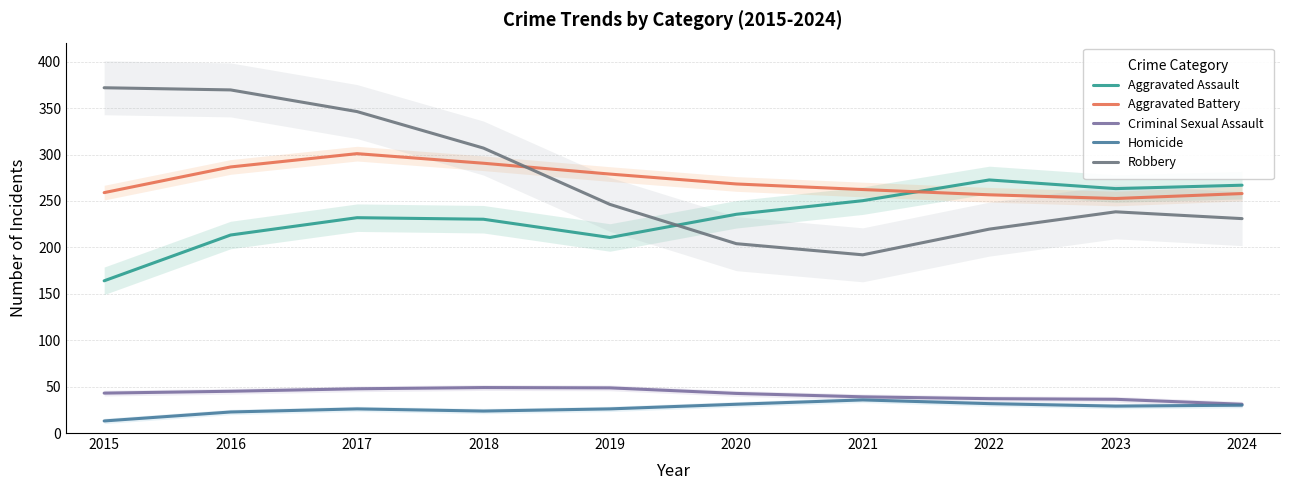

List the series in order of their peak value, highest first.

Robbery, Aggravated Battery, Aggravated Assault, Criminal Sexual Assault, Homicide